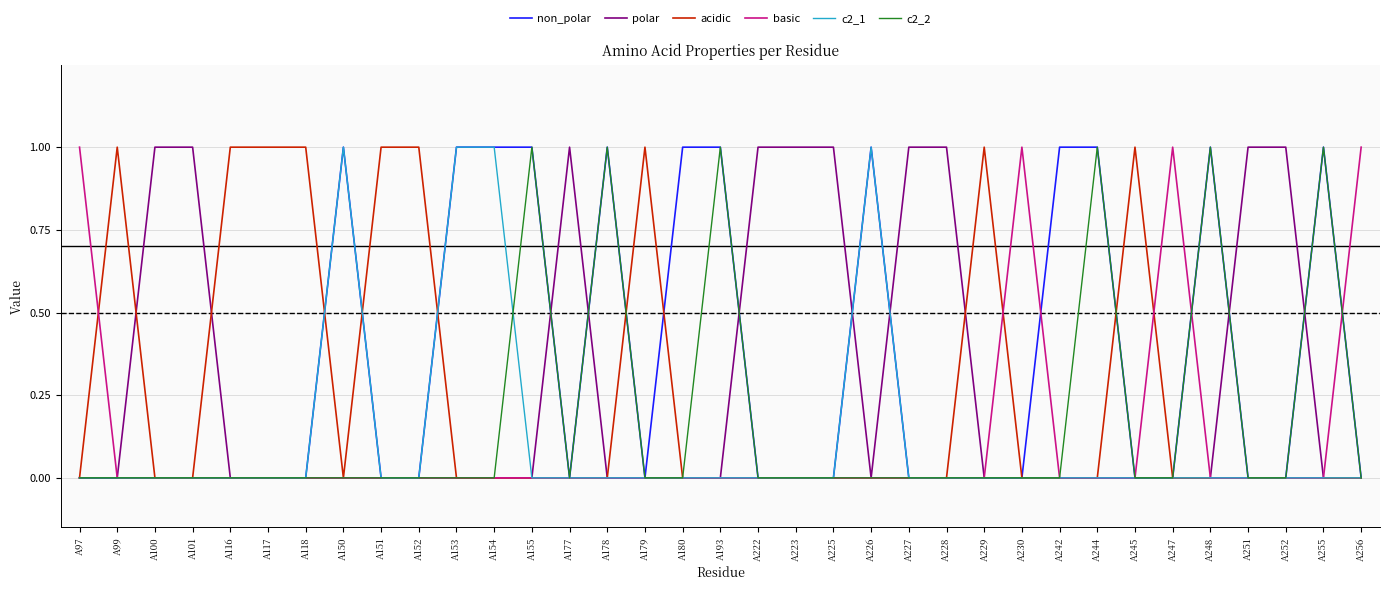

How many c2_2 values are between 0 and 1?

35